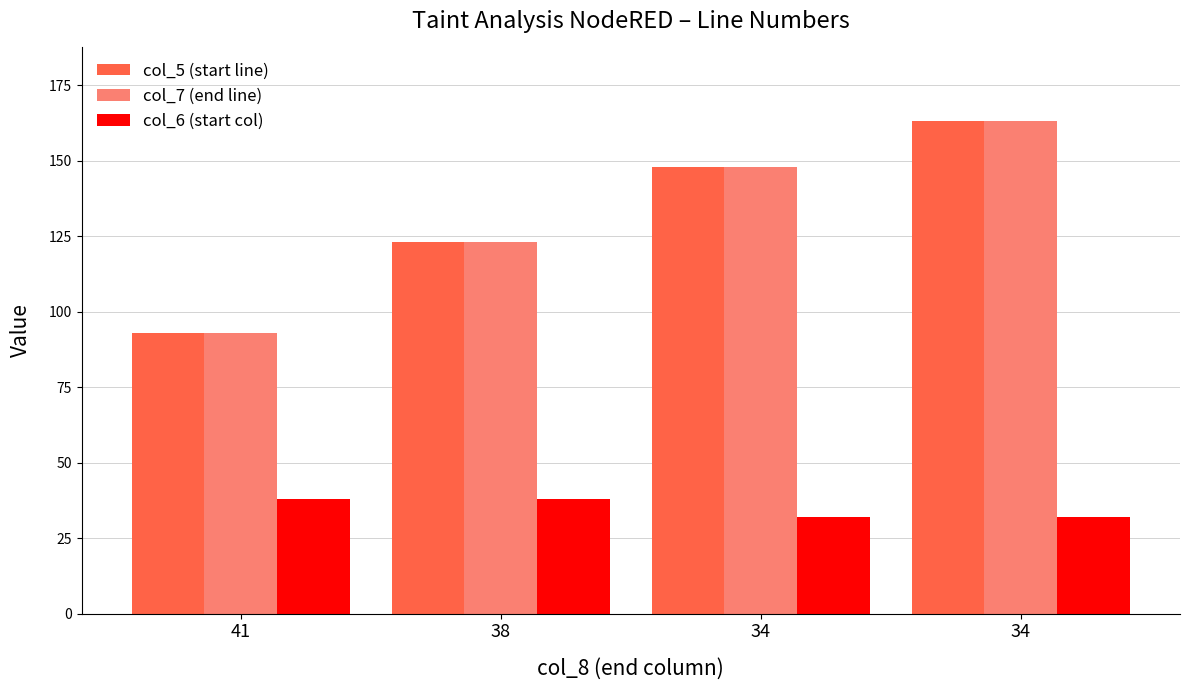

What is the value of the col_7 (end line) bar at the 3rd from the left?

148